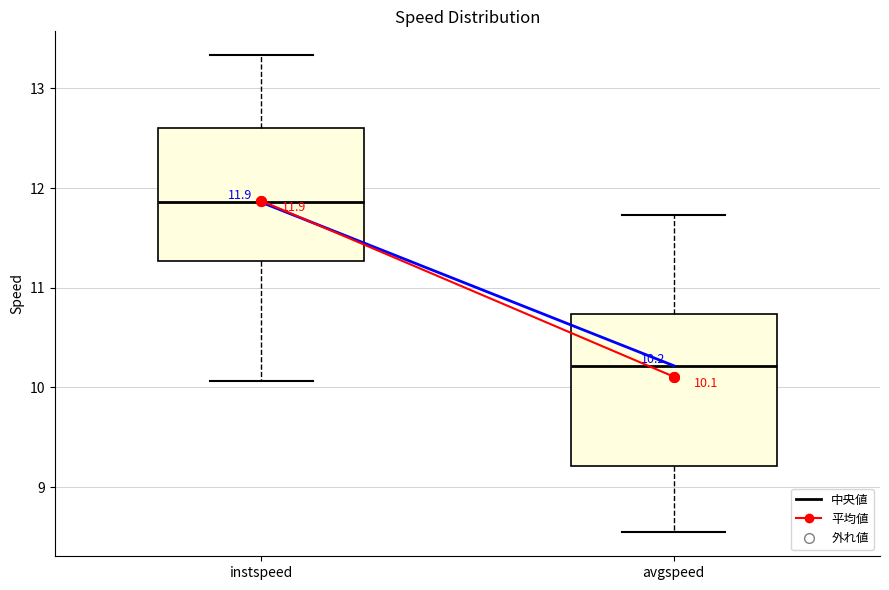

Which box has the lowest median line?

avgspeed